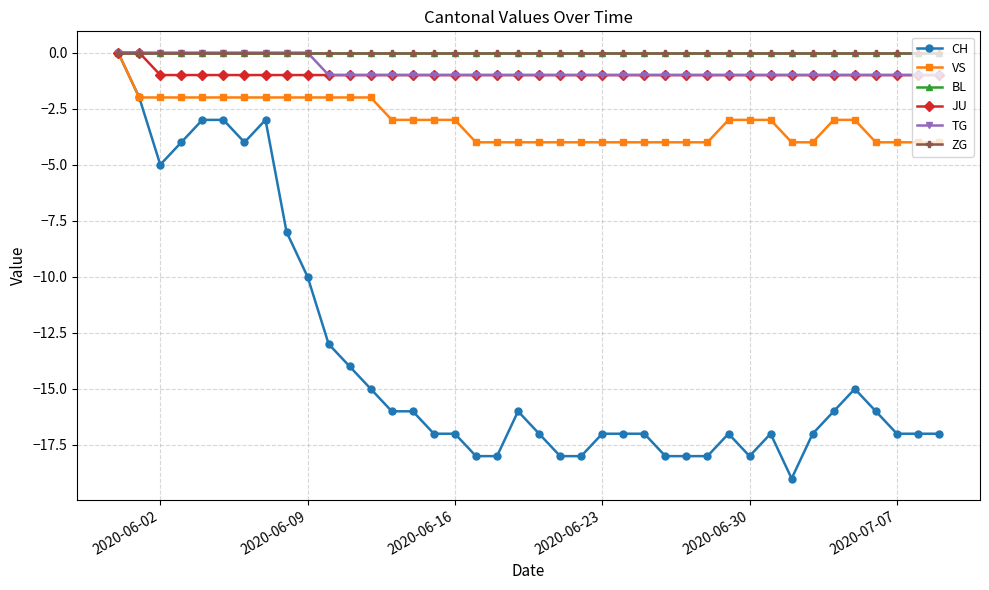

Does the chart have visible grid lines?

Yes